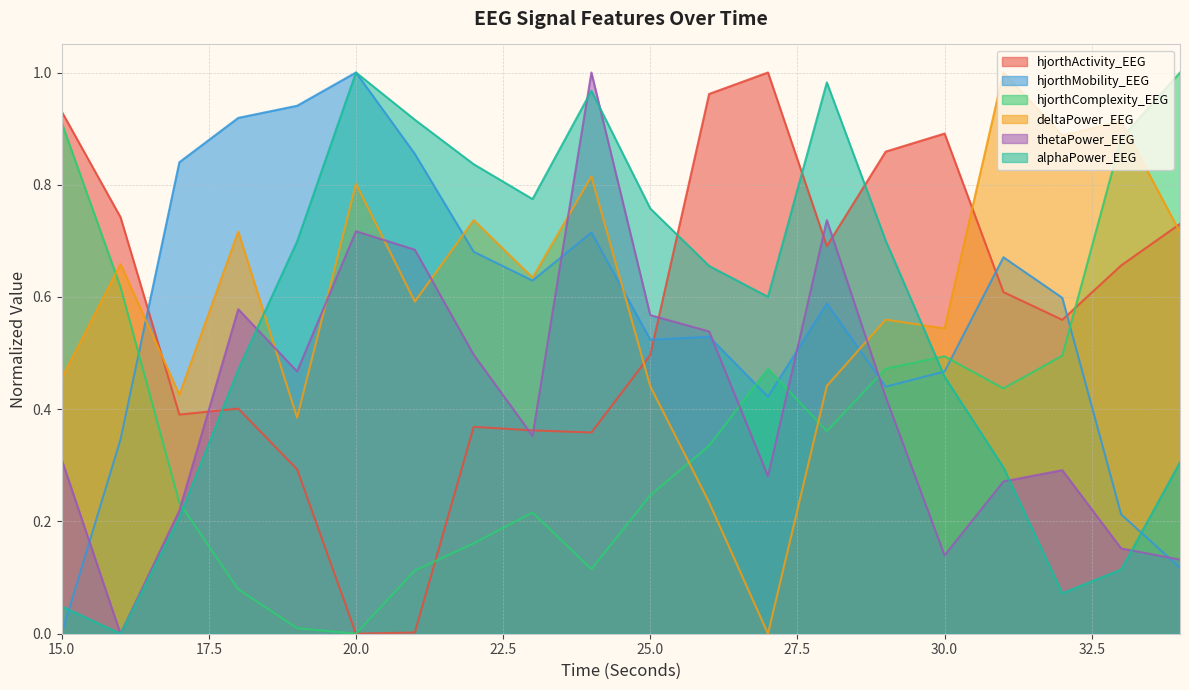

Which category has the lowest value in the hjorthComplexity_EEG series?

20.0